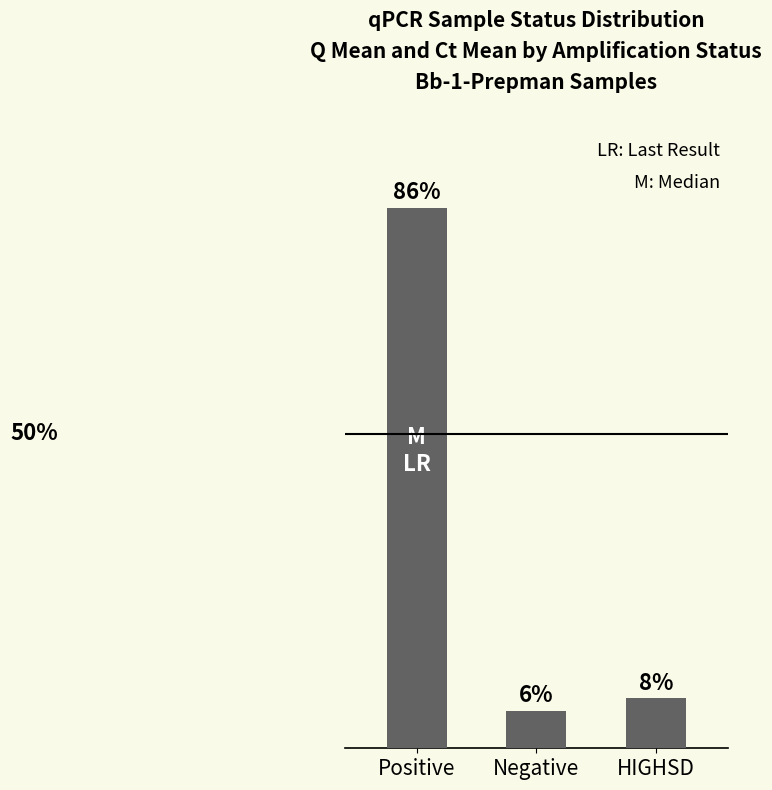

Between Positive and Negative, which is larger?

Positive